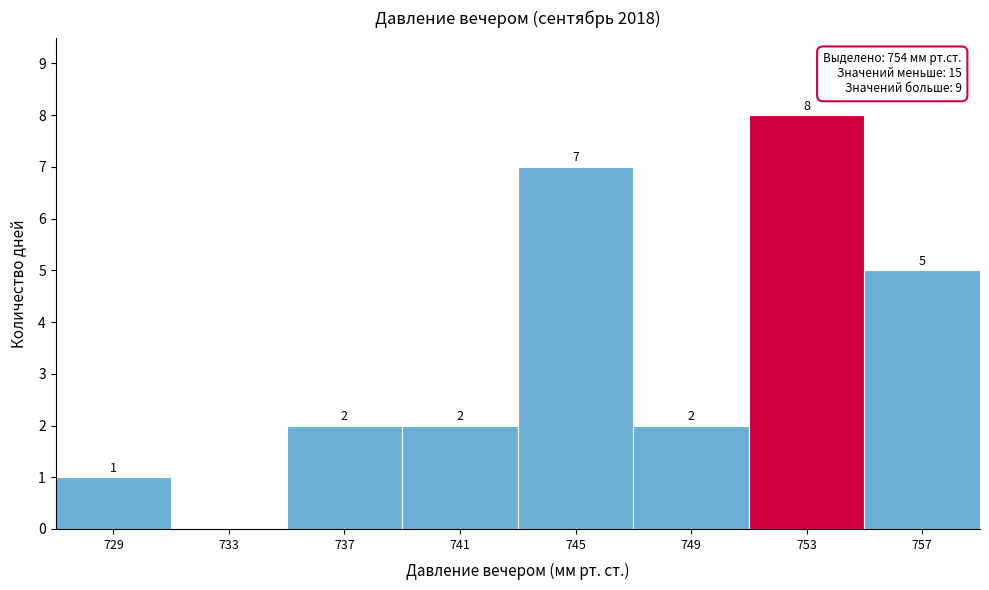

Reading right to left, transcribe all the data shown in this chart.

757=5	753=8	749=2	745=7	741=2	737=2	733=0	729=1